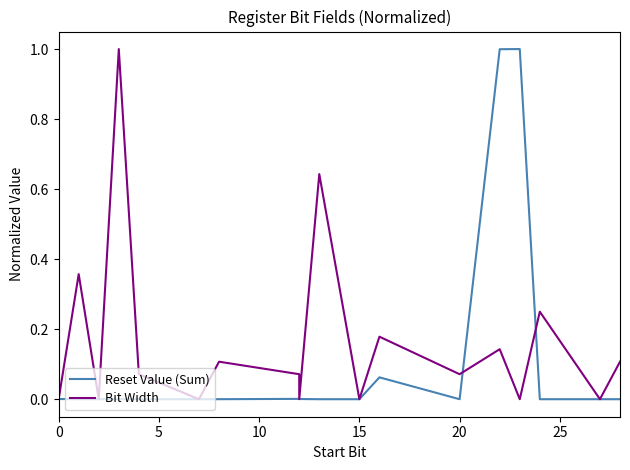

Is the value of Bit Width at 11 greater than the value of Reset Value (Sum) at 15?

Yes